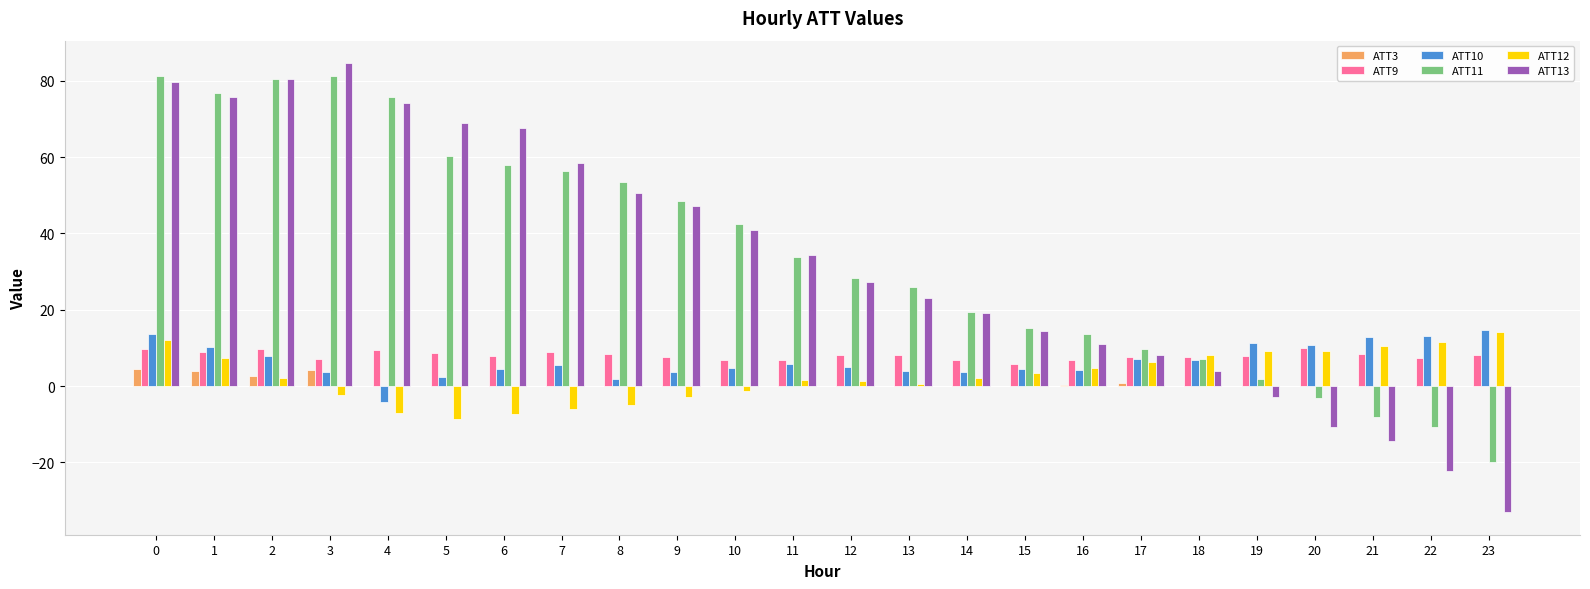

What is the total value across all series at 12?

69.9